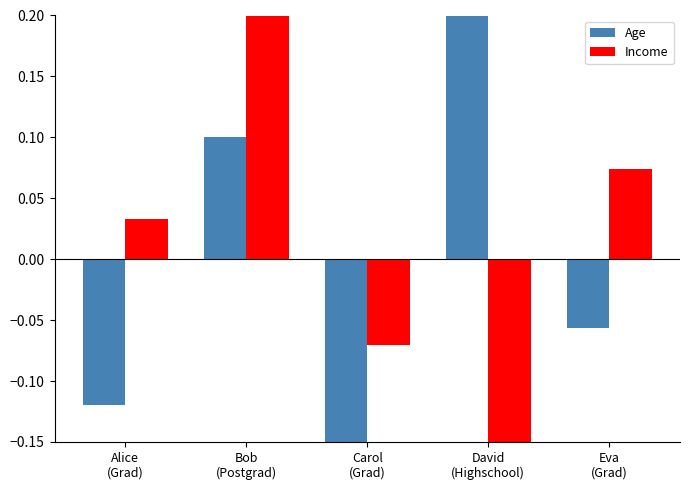

At how many categories does at least one series exceed 0?

4